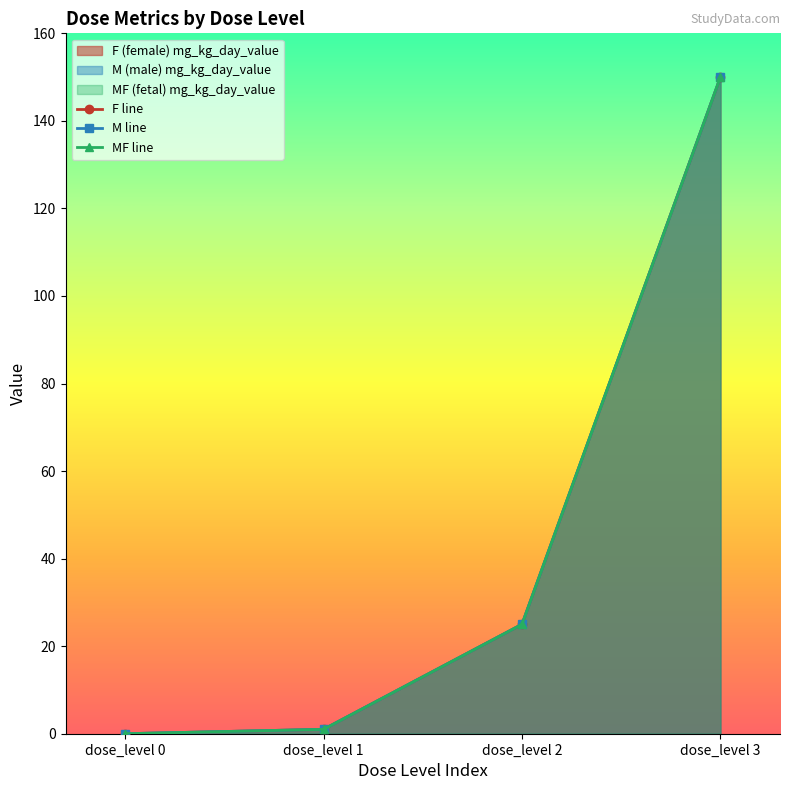

Rank the series at dose_level 2 from highest to lowest value.

F line, M line, MF line